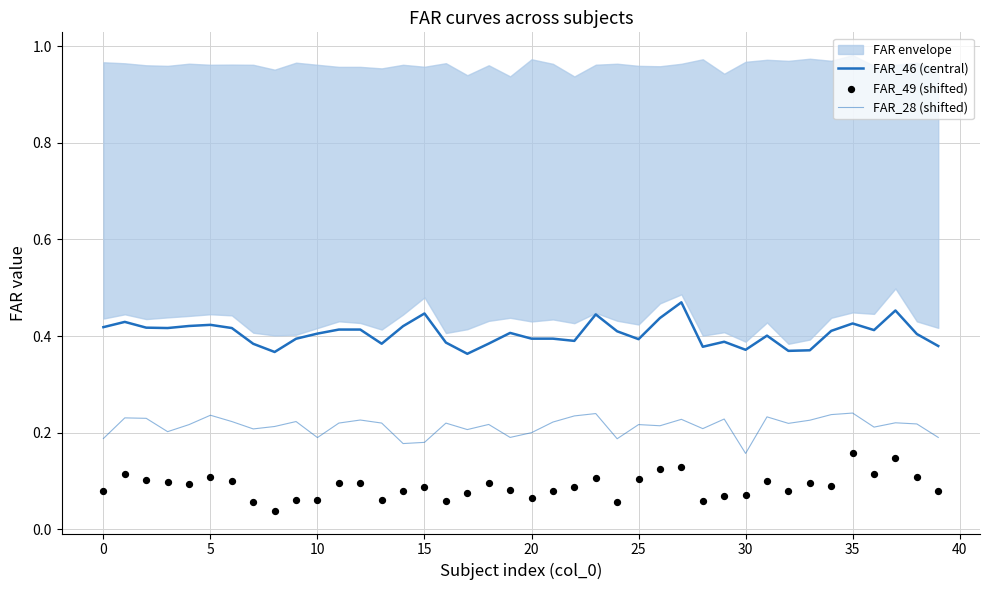

What are all the series names shown in the legend?

FAR_46 (central), FAR_28 (shifted), FAR_49 (shifted)